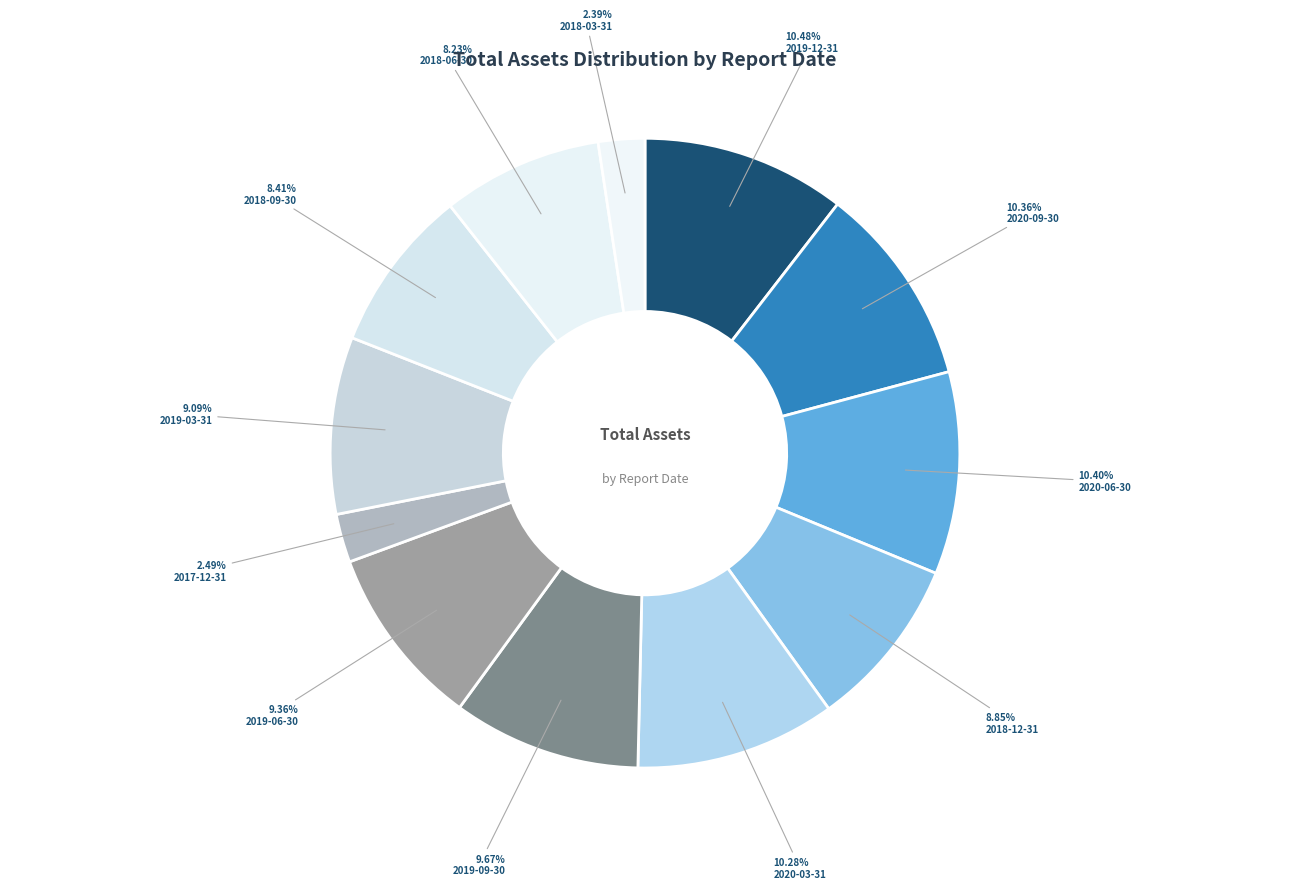

Which slice is the smallest?

2018-03-31